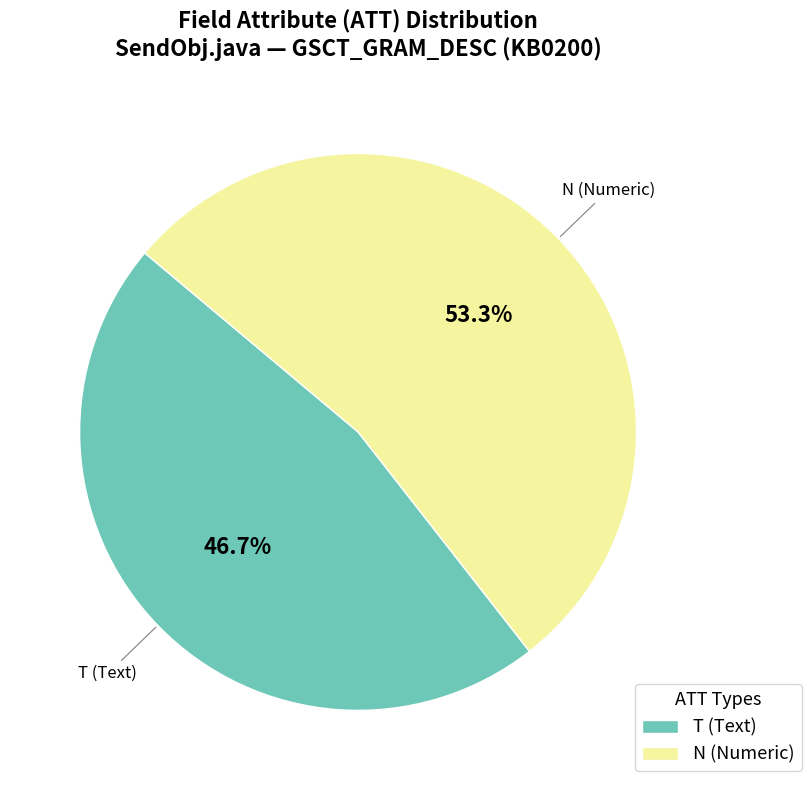

To the nearest percent, what is the difference between the largest and smallest slice percentages?

7%